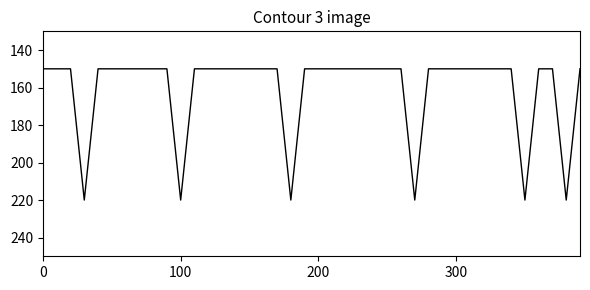

What is the difference between the maximum and minimum values?

70